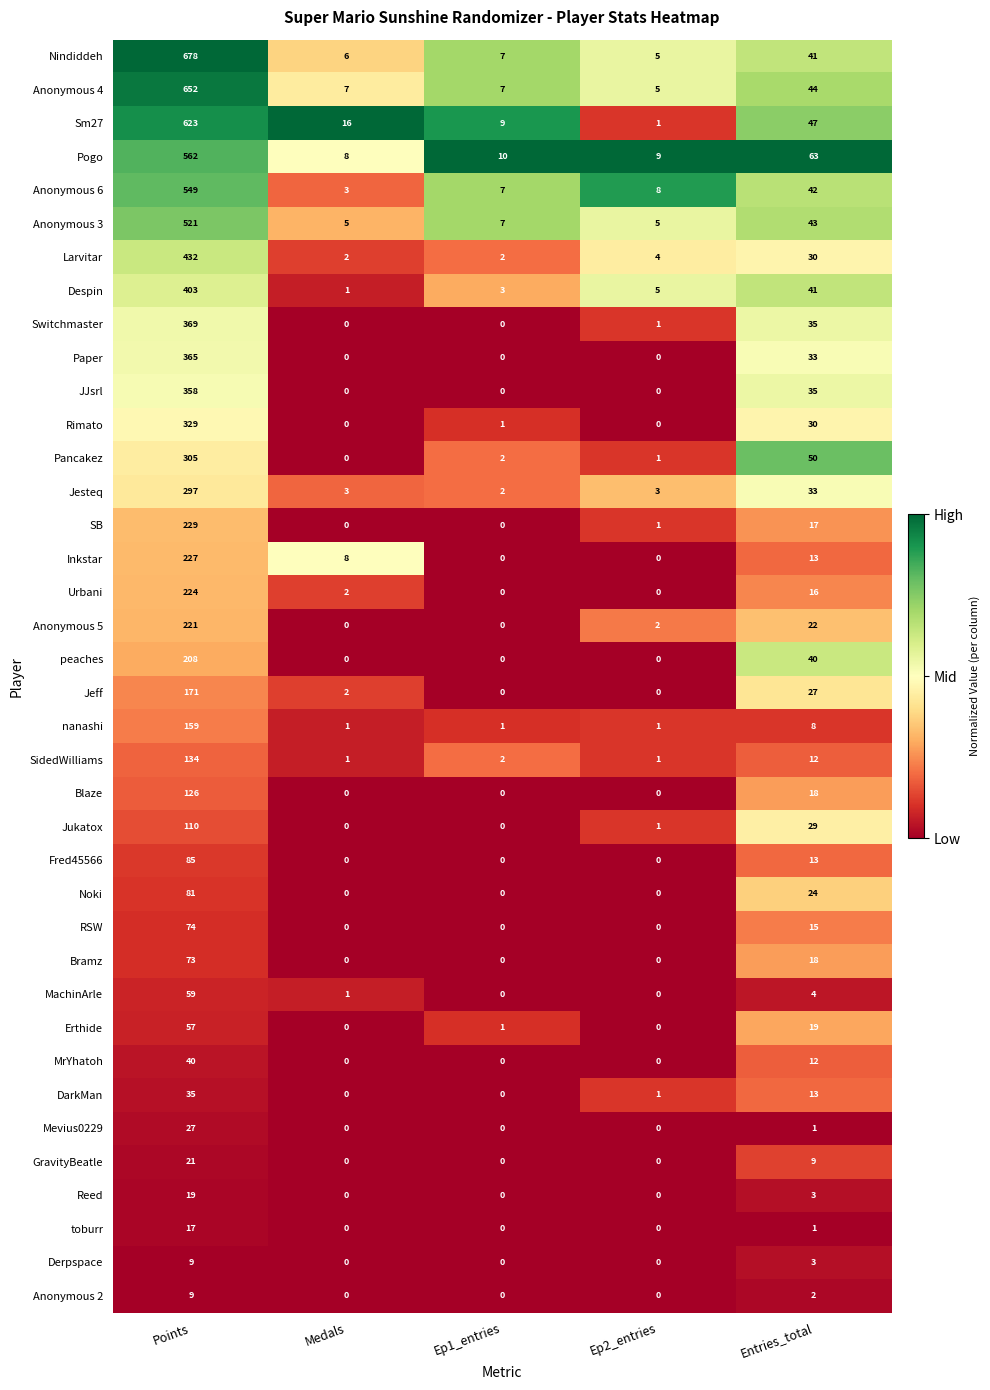

What is the greatest value displayed?

678